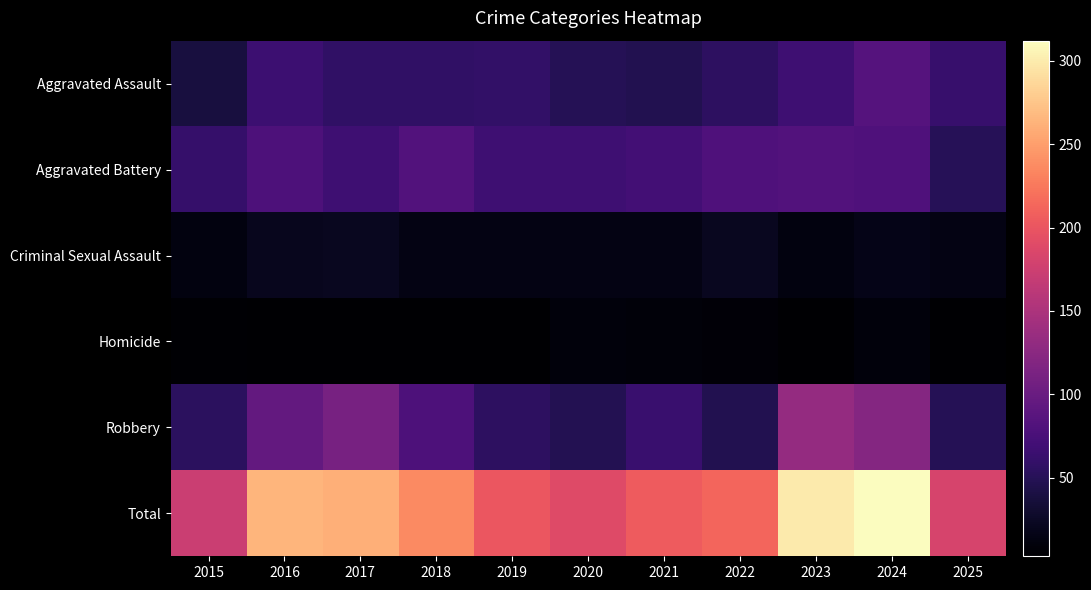

At which category does the chart reach its minimum across all series?

2017